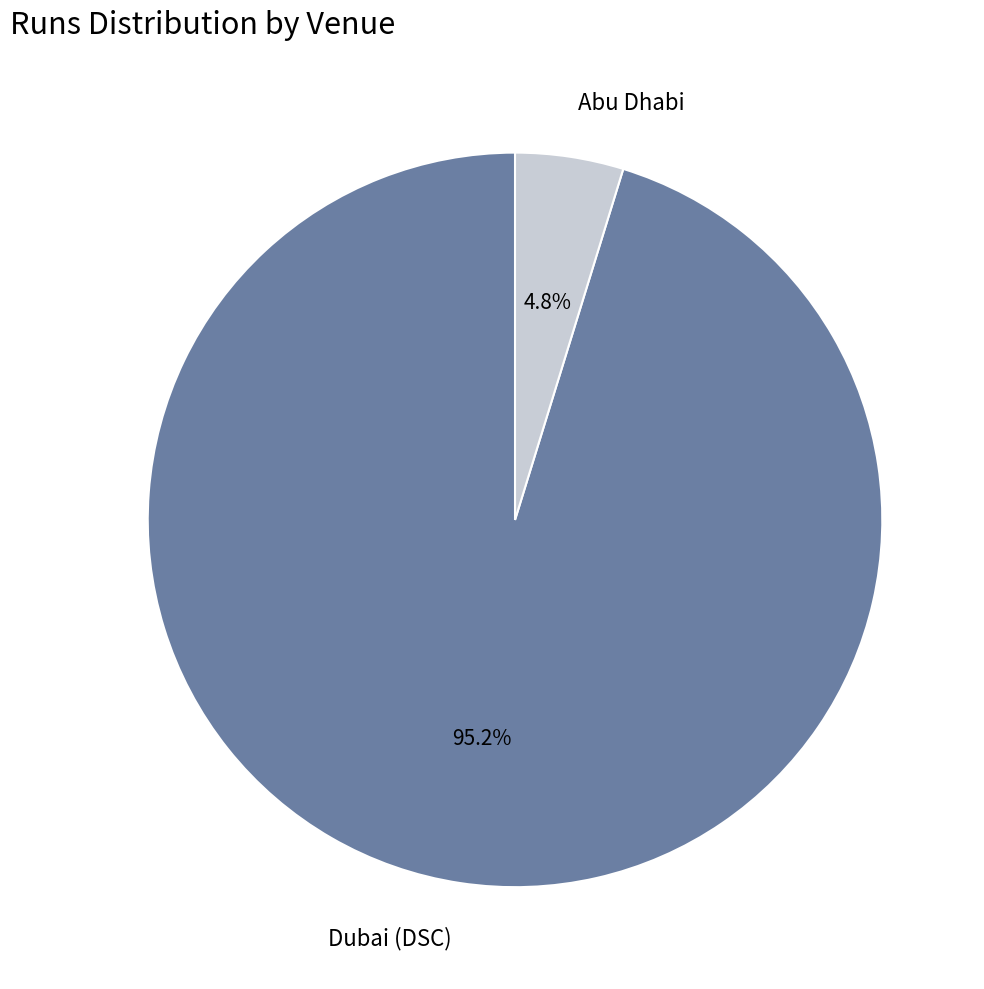

To the nearest percent, what percentage of the pie is Abu Dhabi?

5%